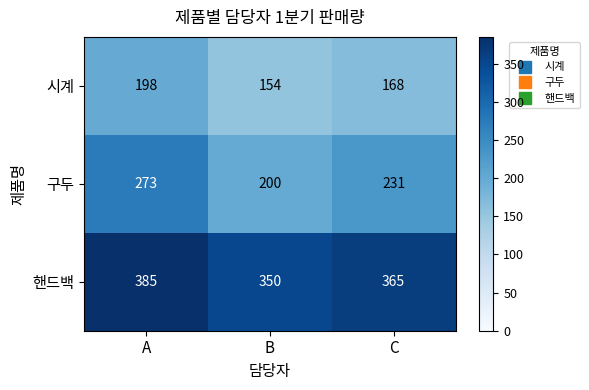

How many distinct data groups are displayed?

3